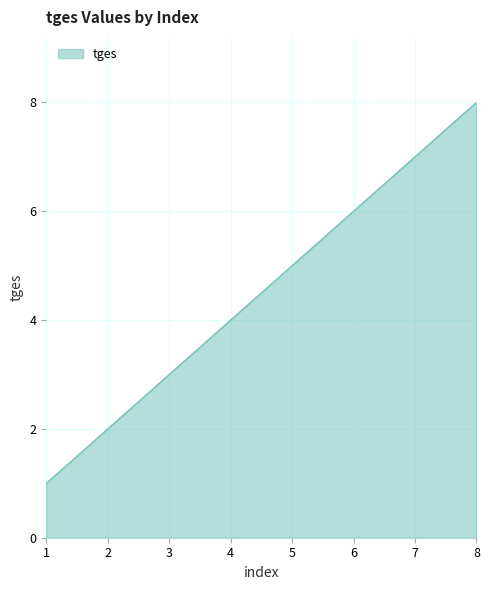

The chart shows a value of 3 at 8. True or false?

False